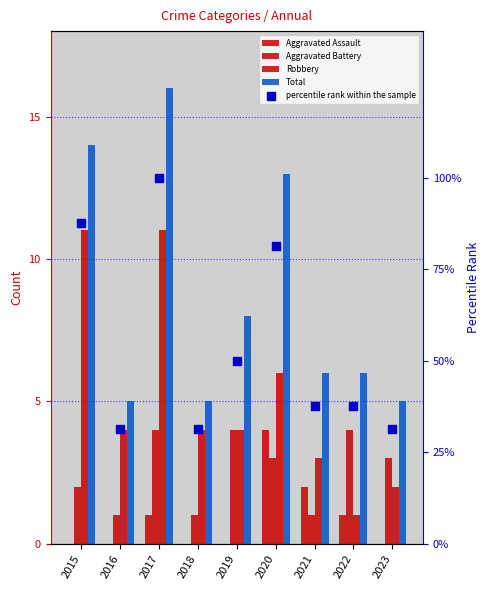

At which category is the sum across all series the highest?

2017